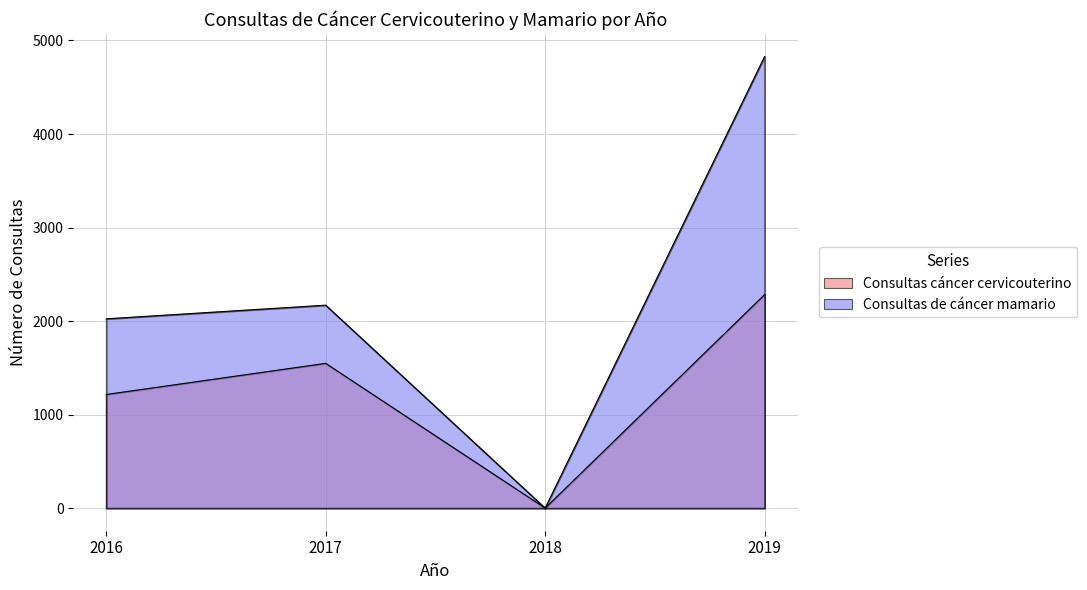

At which category does Consultas de cáncer mamario reach its first local valley?

2018